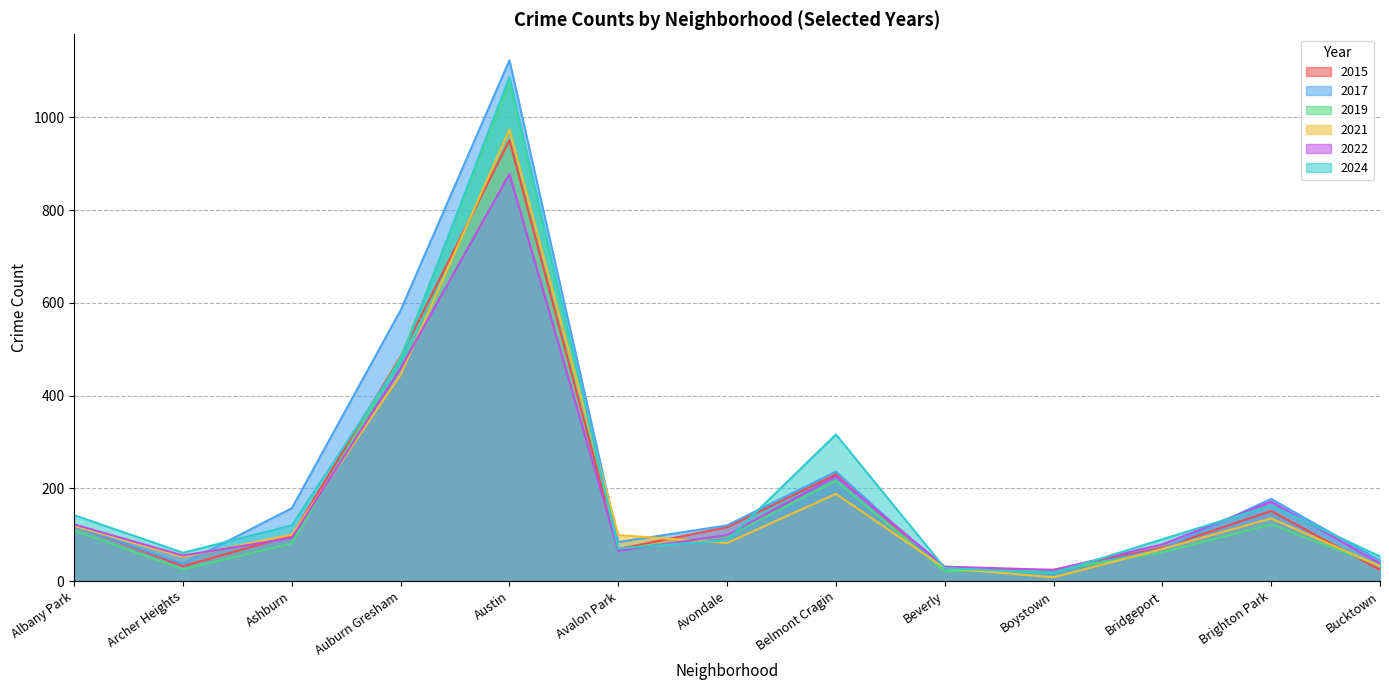

How many times do 2021 and 2022 cross each other?

4